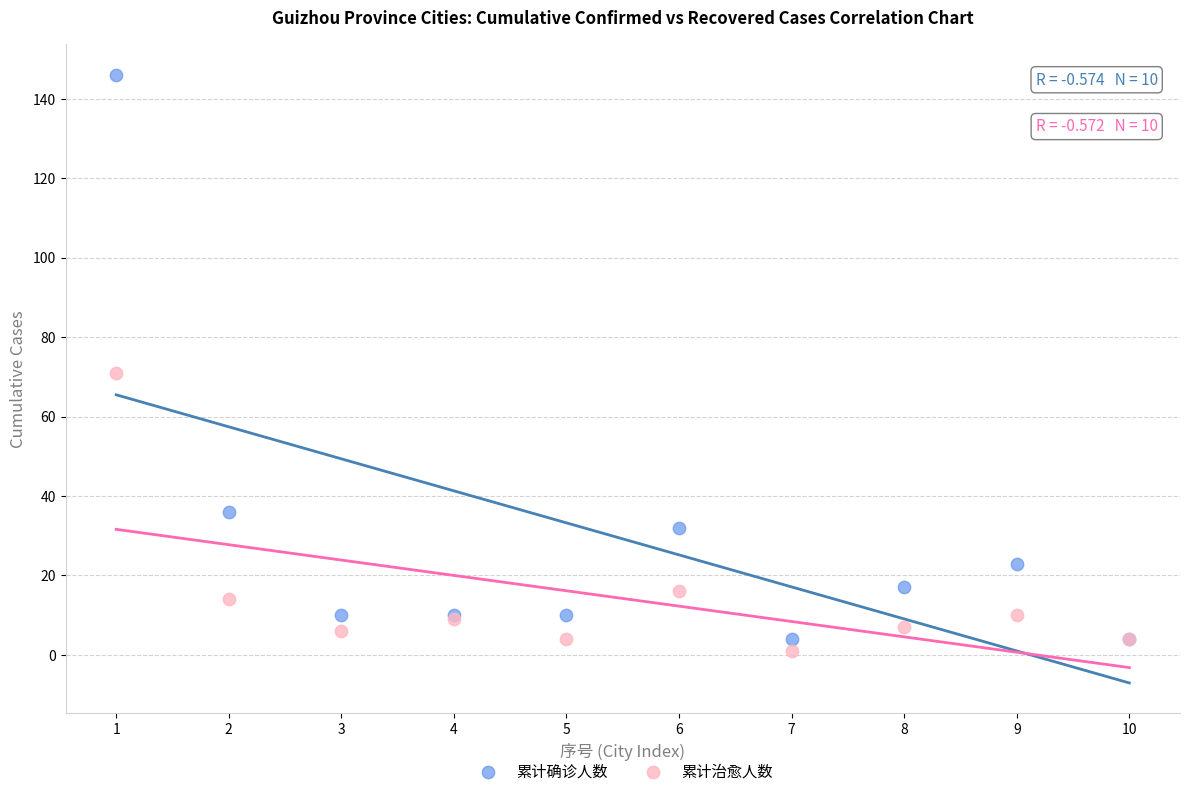

Which series contains the highest Y value?

累计确诊人数